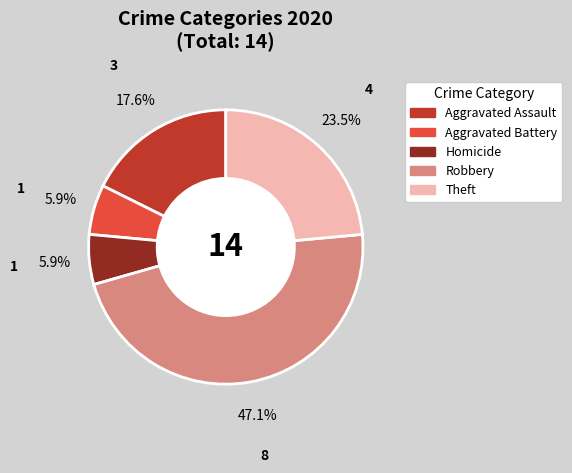

Combined, do Robbery and Aggravated Battery account for over 50%?

Yes